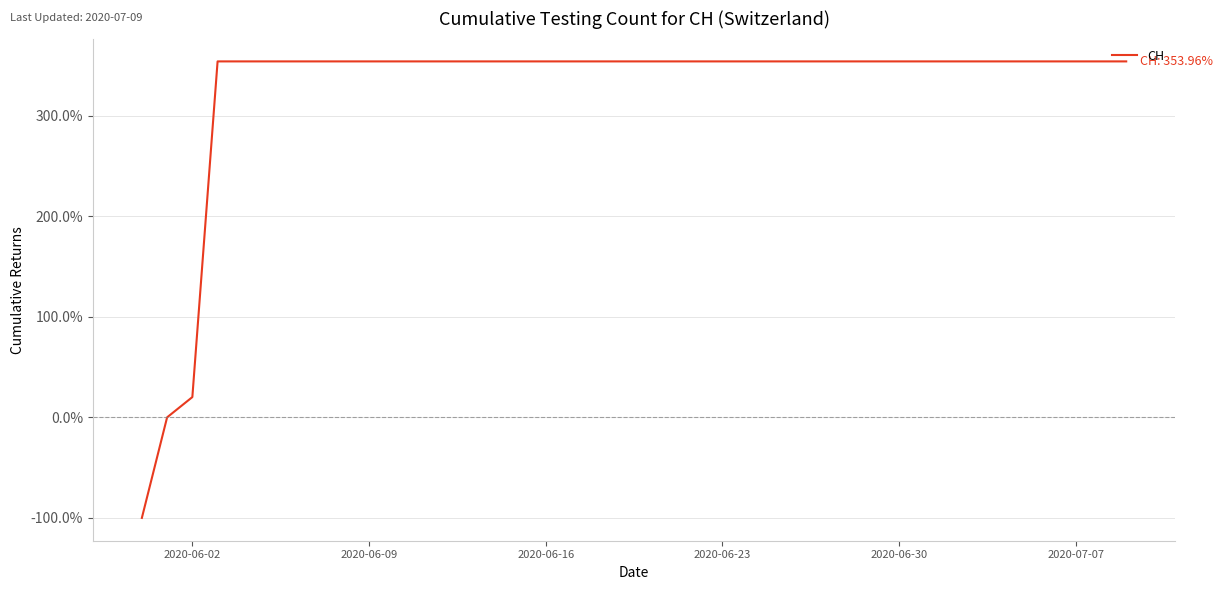

Does the chart have visible grid lines?

Yes